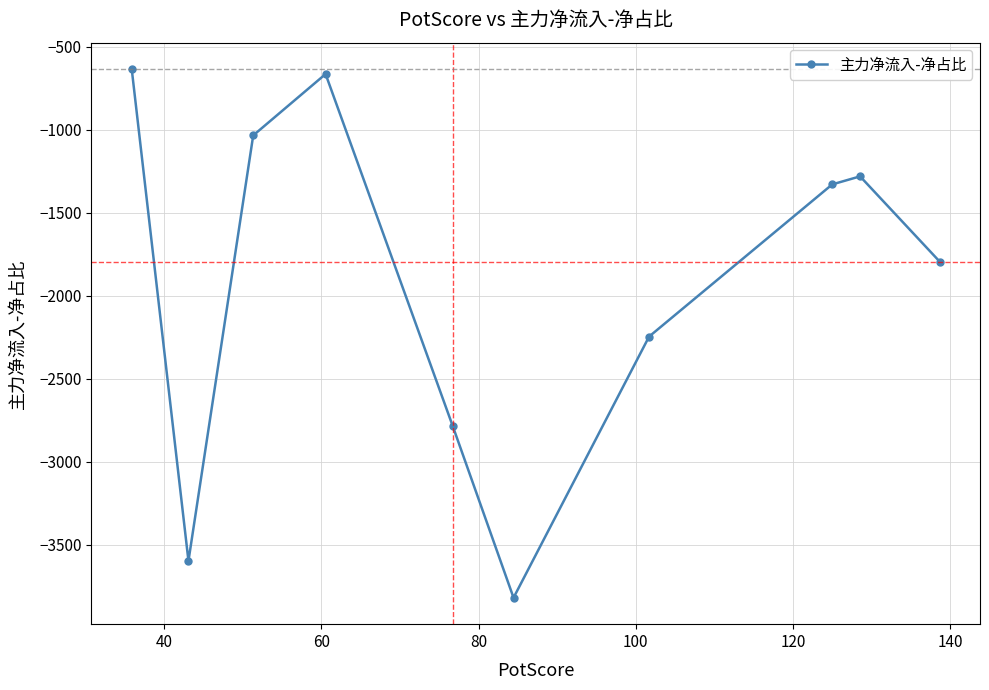

Reading left to right, list all the values displayed in this chart.

-635.6	-3597.4	-1035.0	-665.4	-2787.7	-3819.1	-2246.3	-1329.8	-1281.6	-1794.3